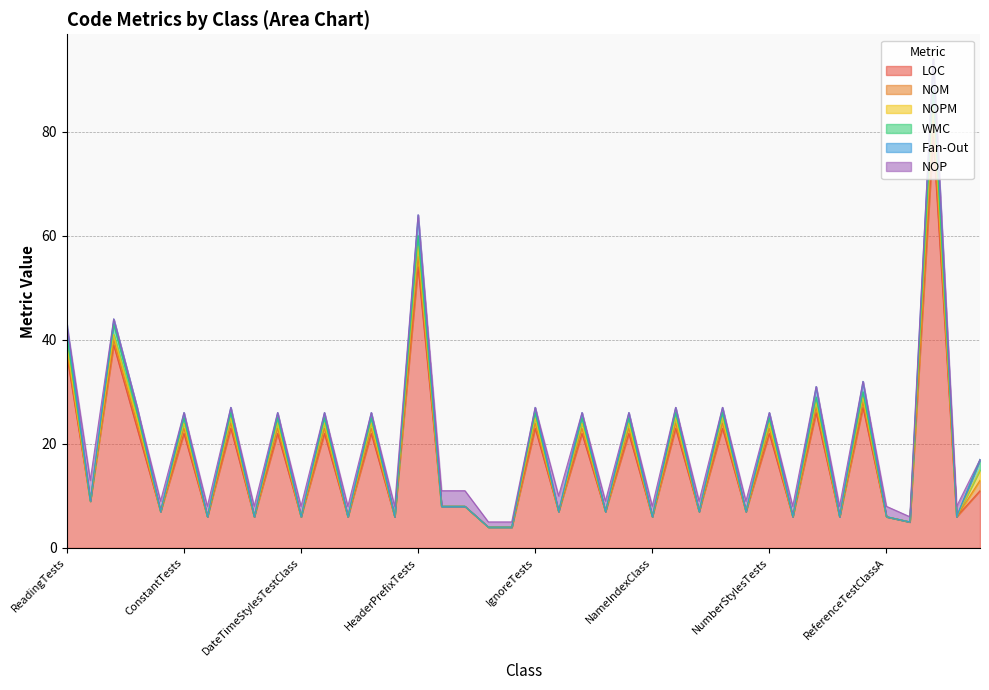

How many lines are shown in the chart?

6